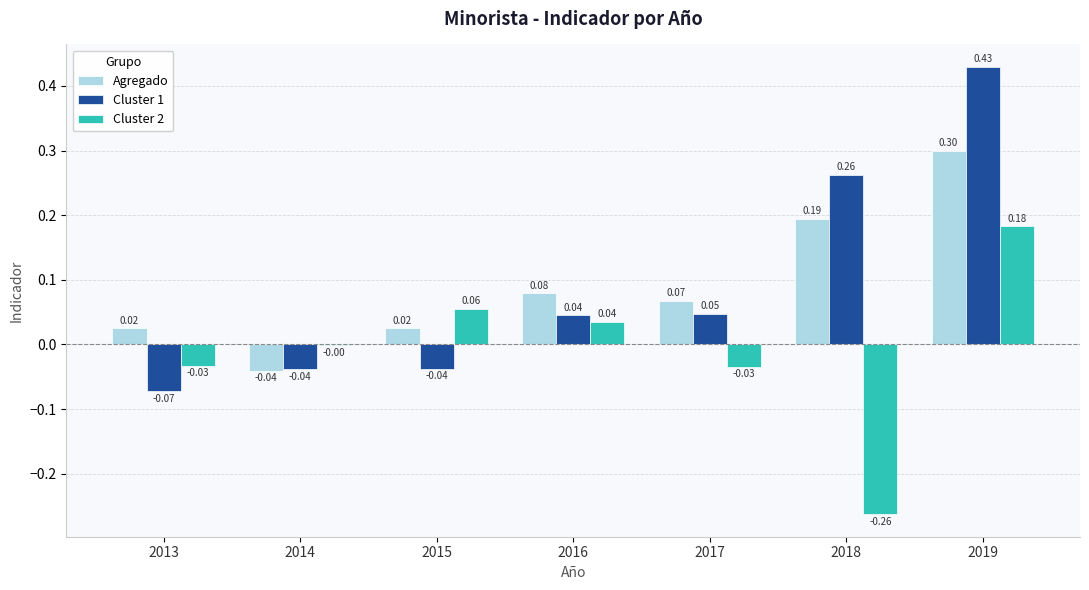

Between 2016 and 2018, which series saw the biggest shift?

Cluster 2